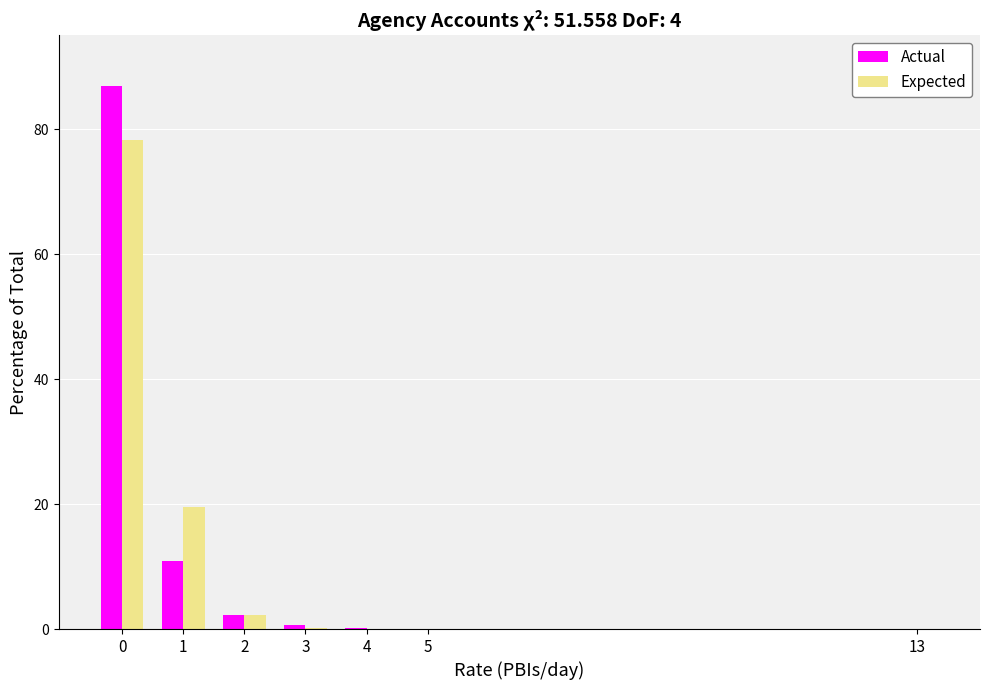

Reading left to right, extract all data points from this chart.

Actual: 0=87.0	1=10.9	2=2.2	3=0.7	4=0.1	5=0.1	13=0.1
Expected: 0=78.3	1=19.6	2=2.2	3=0.1	4=0.1	5=0.1	13=0.1